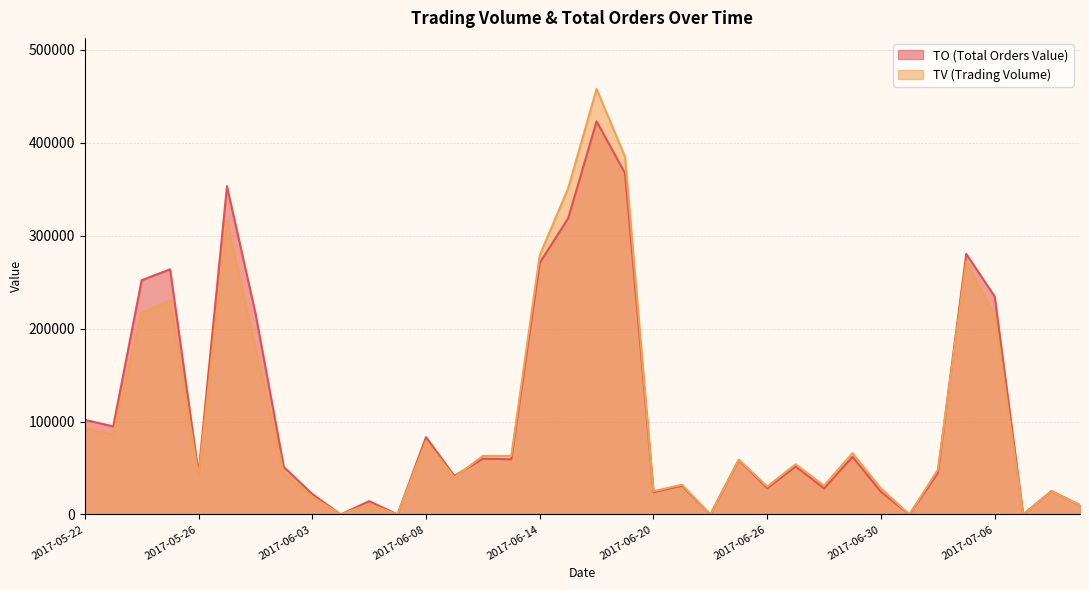

What is the sum of the TO values at 2017-05-22 and 2017-06-19?

469140